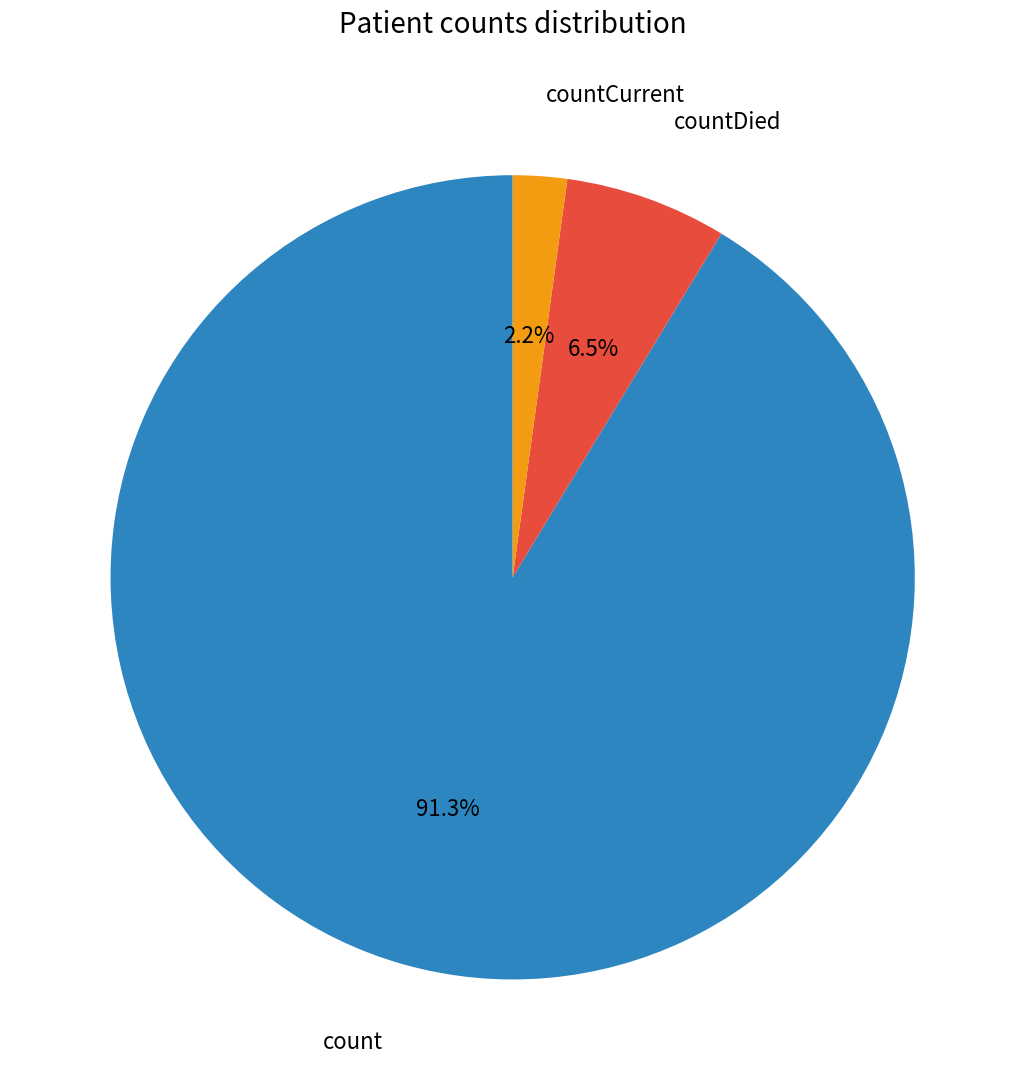

To the nearest percent, what is the average slice percentage?

33%